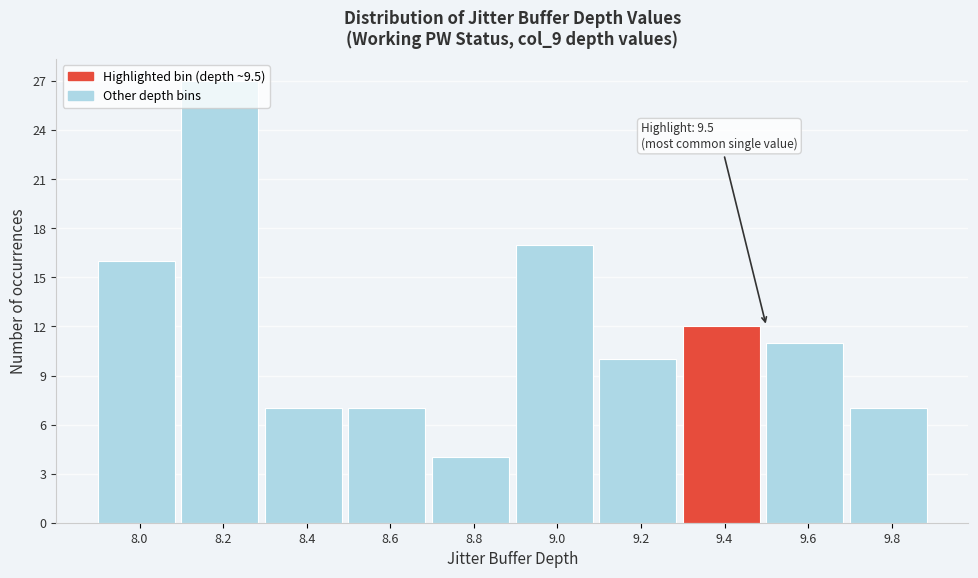

What is the ratio of the value at 8.4 to the value at 9.4?

0.6